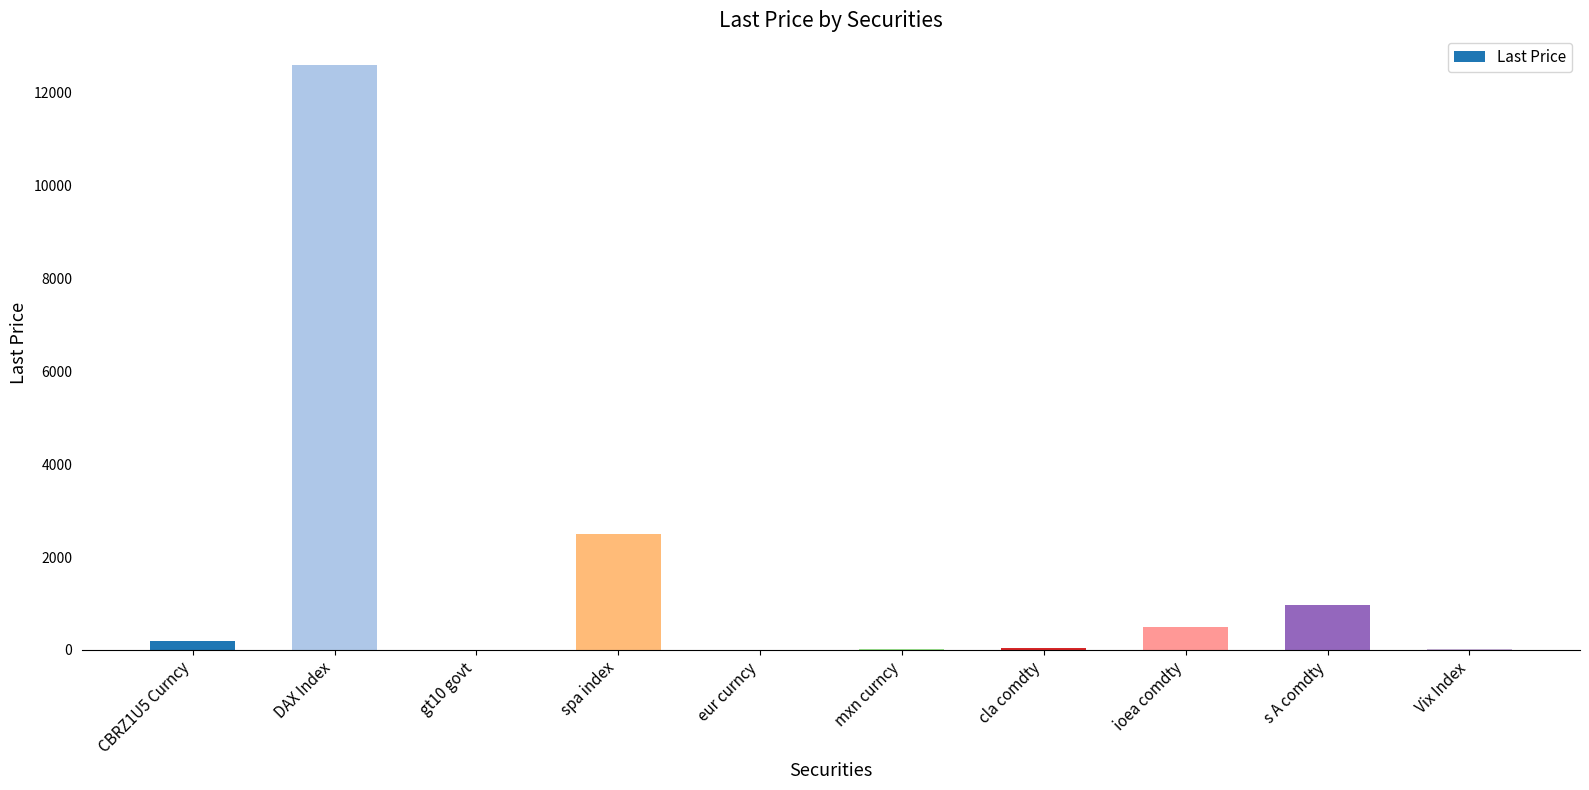

The chart shows a value of 335.4 at s A comdty. True or false?

False